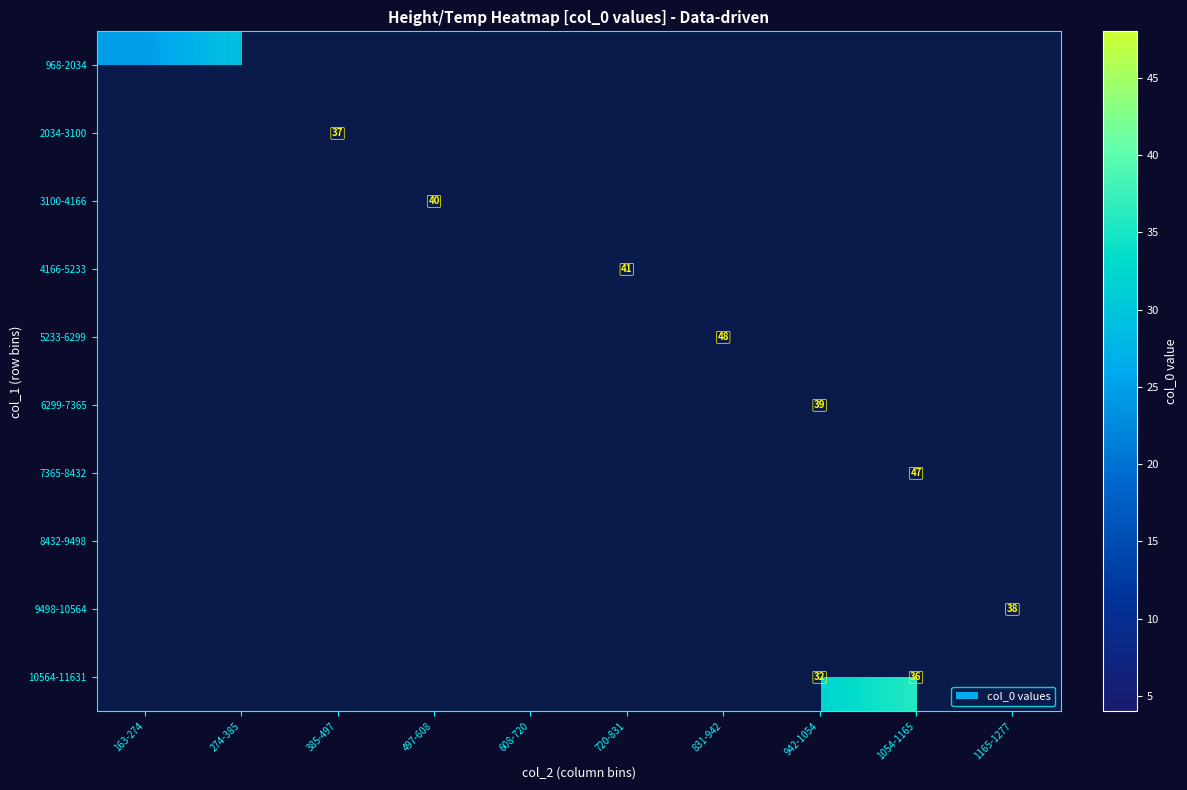

At how many categories does at least one series exceed 46?

2